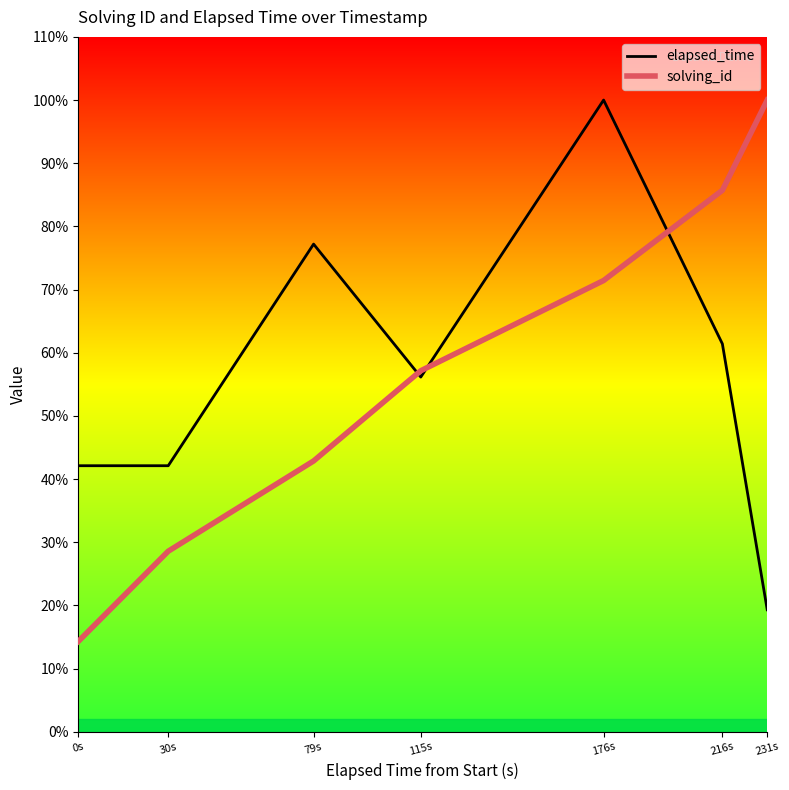

Where does the elapsed_time series first go above 32000?

79s